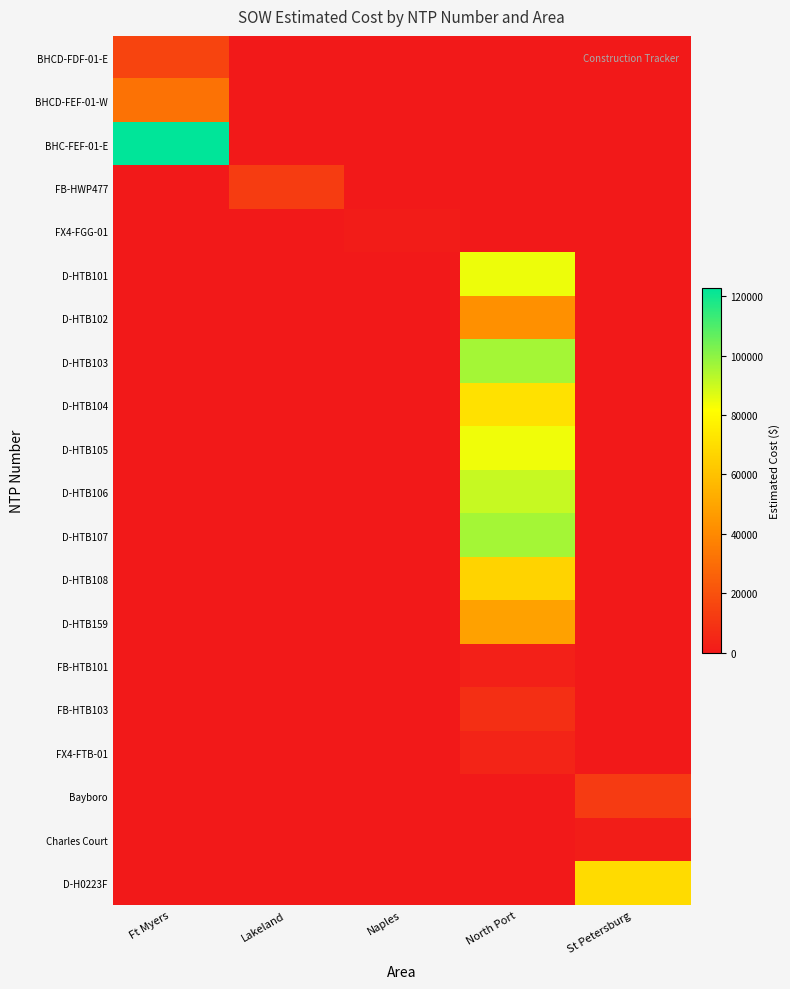

What is the spread (max minus min) of values at Lakeland?

12886.4